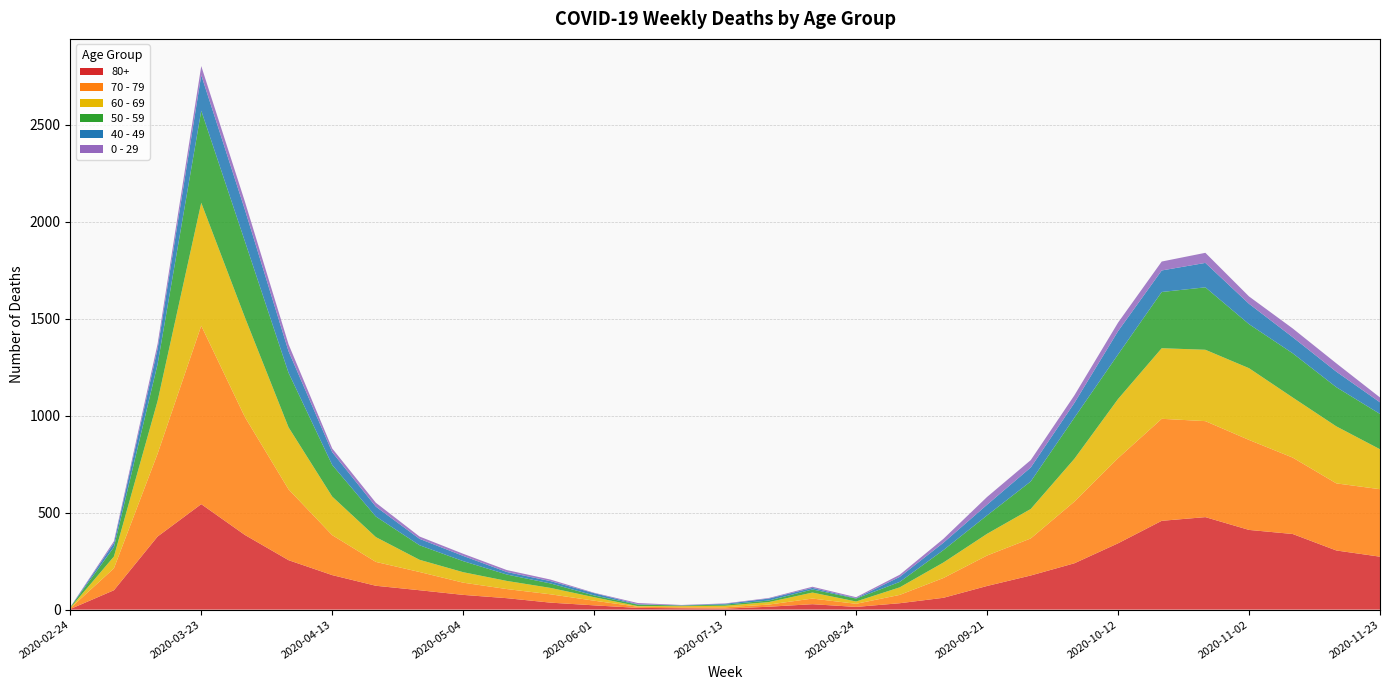

Reading right to left, transcribe all the data shown in this chart.

80+: 2020-11-23=273	2020-11-16=305	2020-11-09=390	2020-11-02=411	2020-10-26=477	2020-10-19=458	2020-10-12=342	2020-10-05=239	2020-09-28=176	2020-09-21=122	2020-09-14=61	2020-09-07=33	2020-08-24=14	2020-08-10=28	2020-07-27=15	2020-07-13=5	2020-06-29=7	2020-06-15=9	2020-06-01=22	2020-05-18=36	2020-05-11=59	2020-05-04=76	2020-04-27=100	2020-04-20=123	2020-04-13=178	2020-04-06=255	2020-03-30=385	2020-03-23=544	2020-03-16=377	2020-03-09=100	2020-02-24=3
70 - 79: 2020-11-23=348	2020-11-16=346	2020-11-09=394	2020-11-02=464	2020-10-26=495	2020-10-19=526	2020-10-12=439	2020-10-05=318	2020-09-28=191	2020-09-21=157	2020-09-14=102	2020-09-07=43	2020-08-24=16	2020-08-10=29	2020-07-27=11	2020-07-13=7	2020-06-29=5	2020-06-15=6	2020-06-01=24	2020-05-18=43	2020-05-11=47	2020-05-04=63	2020-04-27=94	2020-04-20=123	2020-04-13=206	2020-04-06=365	2020-03-30=608	2020-03-23=920	2020-03-16=427	2020-03-09=113	2020-02-24=4
60 - 69: 2020-11-23=206	2020-11-16=294	2020-11-09=310	2020-11-02=370	2020-10-26=368	2020-10-19=364	2020-10-12=305	2020-10-05=221	2020-09-28=152	2020-09-21=112	2020-09-14=80	2020-09-07=39	2020-08-24=12	2020-08-10=31	2020-07-27=13	2020-07-13=8	2020-06-29=6	2020-06-15=3	2020-06-01=18	2020-05-18=33	2020-05-11=42	2020-05-04=54	2020-04-27=63	2020-04-20=128	2020-04-13=199	2020-04-06=320	2020-03-30=514	2020-03-23=634	2020-03-16=272	2020-03-09=61	2020-02-24=2
50 - 59: 2020-11-23=182	2020-11-16=202	2020-11-09=228	2020-11-02=227	2020-10-26=322	2020-10-19=290	2020-10-12=230	2020-10-05=212	2020-09-28=142	2020-09-21=95	2020-09-14=64	2020-09-07=28	2020-08-24=15	2020-08-10=16	2020-07-27=8	2020-07-13=6	2020-06-29=3	2020-06-15=8	2020-06-01=9	2020-05-18=23	2020-05-11=33	2020-05-04=57	2020-04-27=75	2020-04-20=106	2020-04-13=163	2020-04-06=281	2020-03-30=392	2020-03-23=475	2020-03-16=190	2020-03-09=48	2020-02-24=3
40 - 49: 2020-11-23=60	2020-11-16=80	2020-11-09=83	2020-11-02=105	2020-10-26=126	2020-10-19=111	2020-10-12=120	2020-10-05=76	2020-09-28=72	2020-09-21=55	2020-09-14=38	2020-09-07=26	2020-08-24=2	2020-08-10=8	2020-07-27=10	2020-07-13=4	2020-06-29=1	2020-06-15=2	2020-06-01=12	2020-05-18=12	2020-05-11=13	2020-05-04=27	2020-04-27=33	2020-04-20=51	2020-04-13=66	2020-04-06=111	2020-03-30=163	2020-03-23=183	2020-03-16=79	2020-03-09=21	2020-02-24=0
0 - 29: 2020-11-23=25	2020-11-16=43	2020-11-09=45	2020-11-02=38	2020-10-26=52	2020-10-19=46	2020-10-12=44	2020-10-05=39	2020-09-28=38	2020-09-21=40	2020-09-14=20	2020-09-07=11	2020-08-24=5	2020-08-10=6	2020-07-27=3	2020-07-13=2	2020-06-29=2	2020-06-15=6	2020-06-01=2	2020-05-18=8	2020-05-11=10	2020-05-04=11	2020-04-27=12	2020-04-20=20	2020-04-13=19	2020-04-06=36	2020-03-30=42	2020-03-23=47	2020-03-16=25	2020-03-09=10	2020-02-24=1